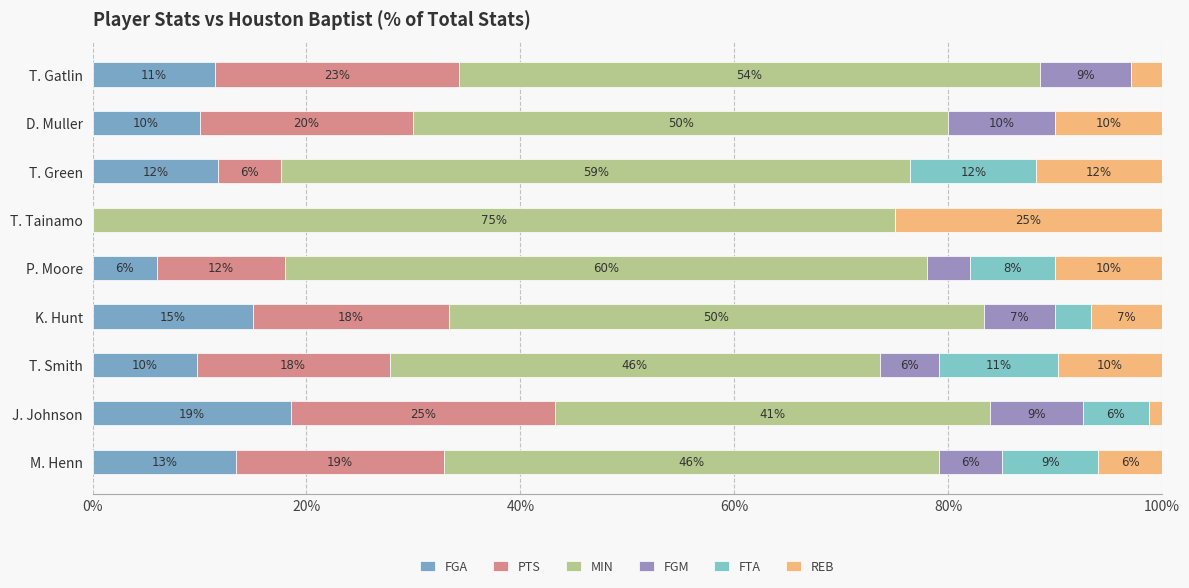

How many data points in FGA are above 11?

5